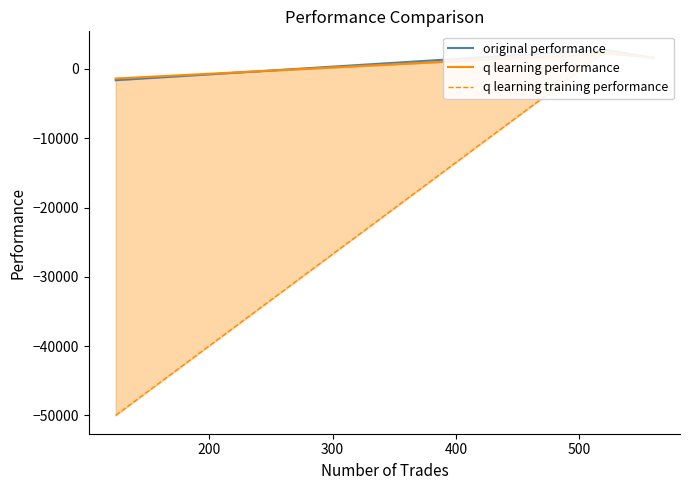

What is the sum of all original performance values?

2712.9